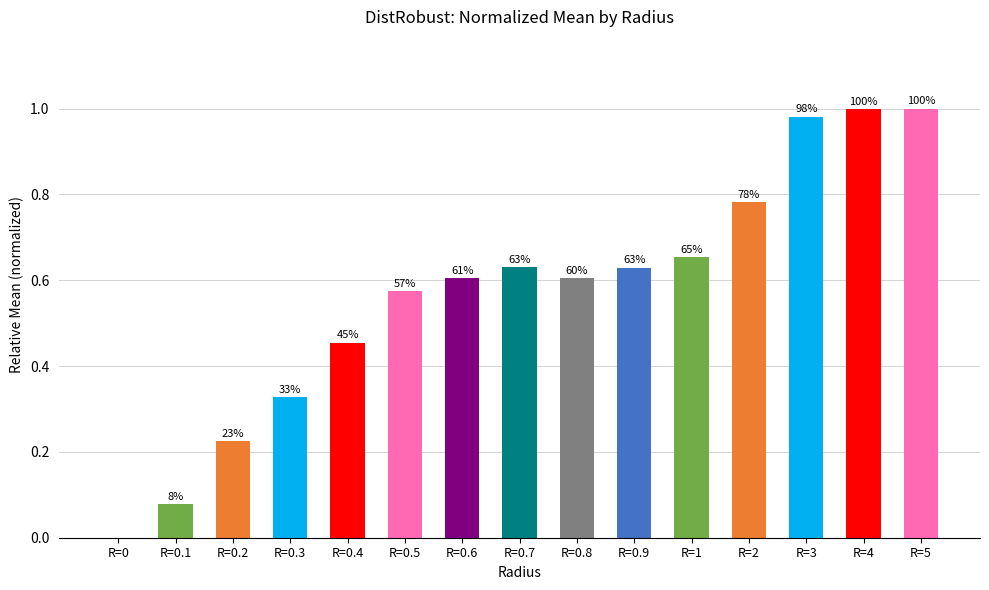

Rank the categories by value from lowest to highest.

R=0, R=0.1, R=0.2, R=0.3, R=0.4, R=0.5, R=0.8, R=0.6, R=0.9, R=0.7, R=1, R=2, R=3, R=4, R=5